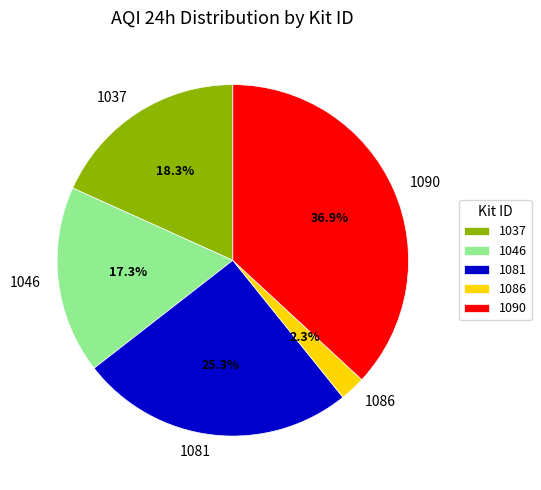

What percentage is the 1037 slice, to the nearest percent?

18%